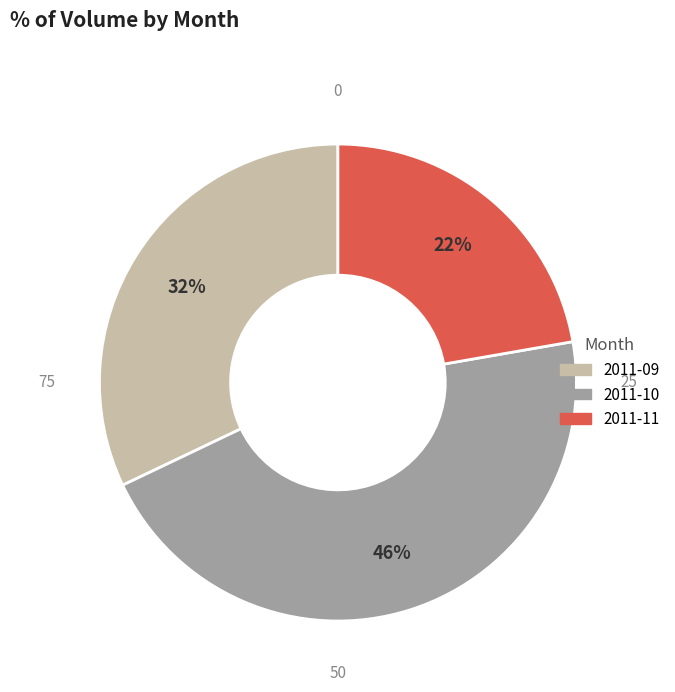

Does any single category account for the majority?

No